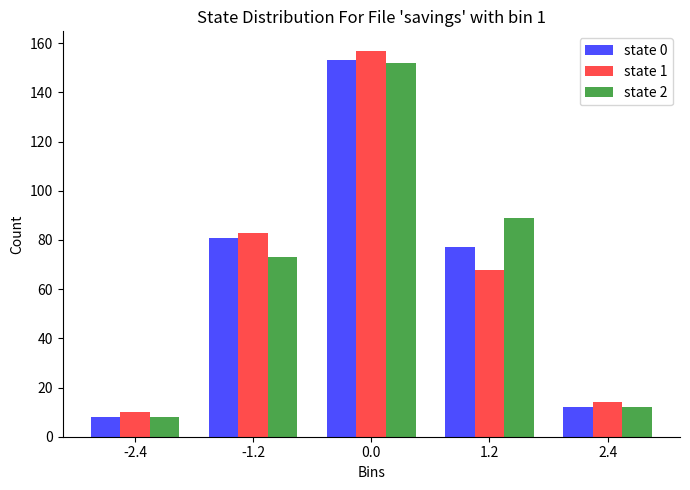

Reading right to left, list all the values displayed in this chart.

state 0: 2.4=12	1.2=77	0.0=153	-1.2=81	-2.4=8
state 1: 2.4=14	1.2=68	0.0=157	-1.2=83	-2.4=10
state 2: 2.4=12	1.2=89	0.0=152	-1.2=73	-2.4=8